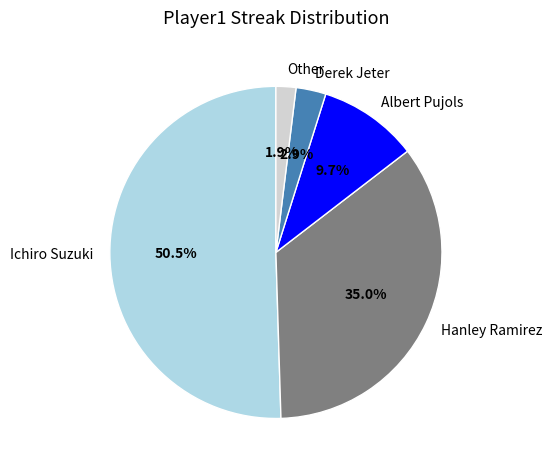

Which category has the biggest portion of the pie?

Ichiro Suzuki